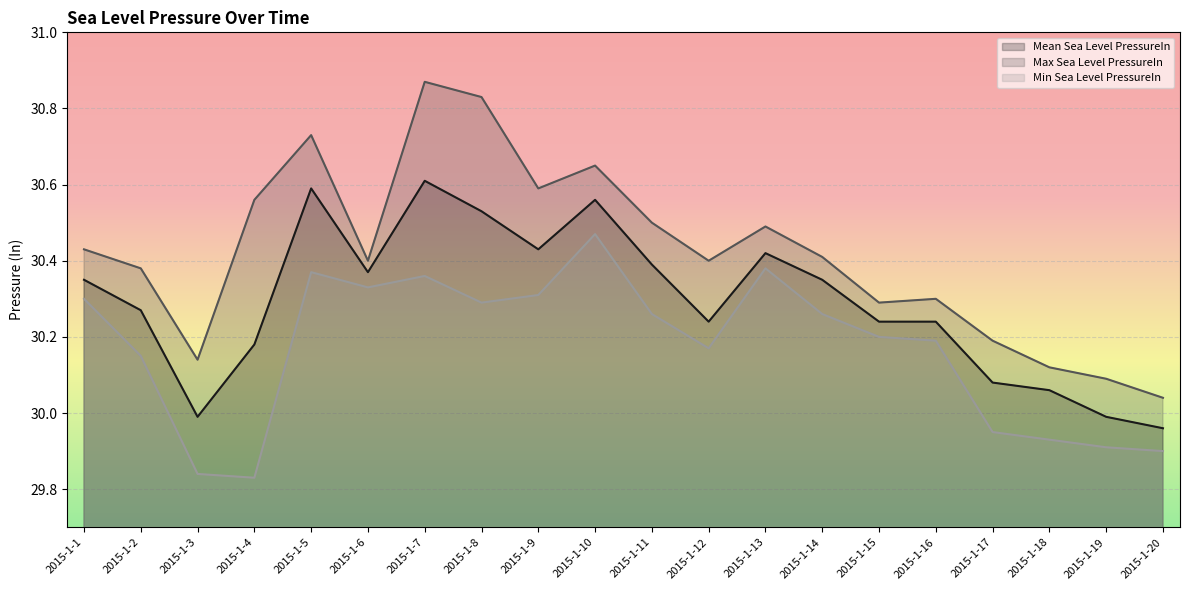

Which category has the highest value across all series?

2015-1-7